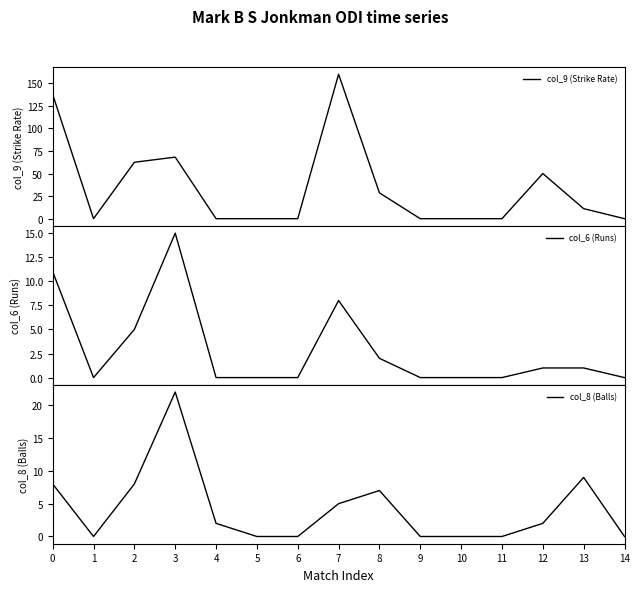

What is the total value across all series at 8?

37.6